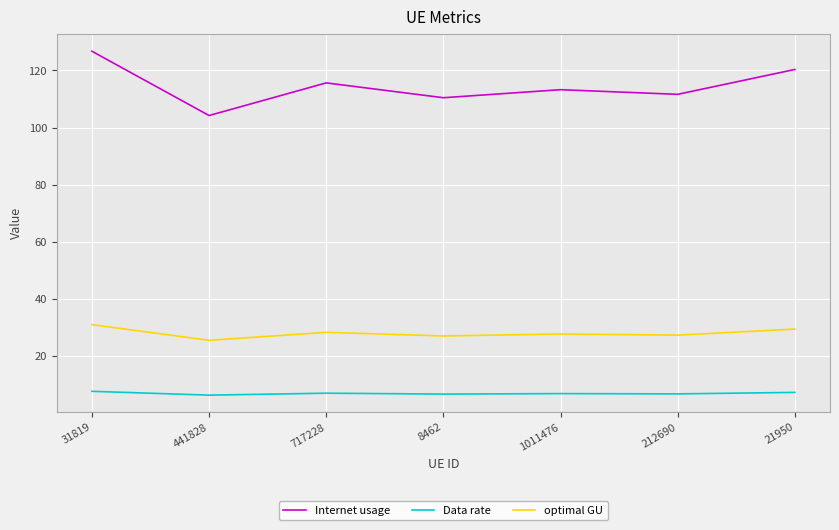

Rank the series by their average value, from lowest to highest.

Data rate, optimal GU, Internet usage